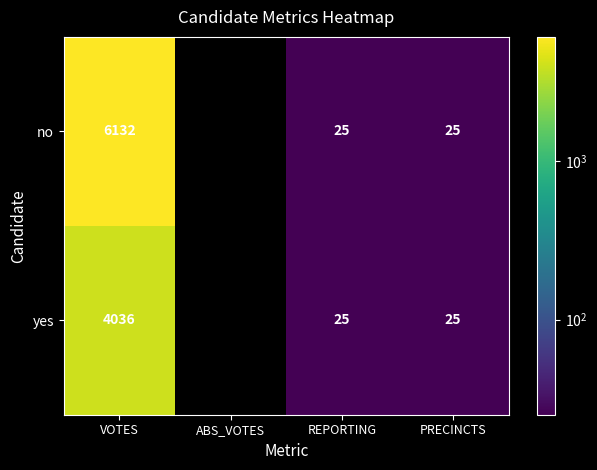

What is the total value across all series at PRECINCTS?

50